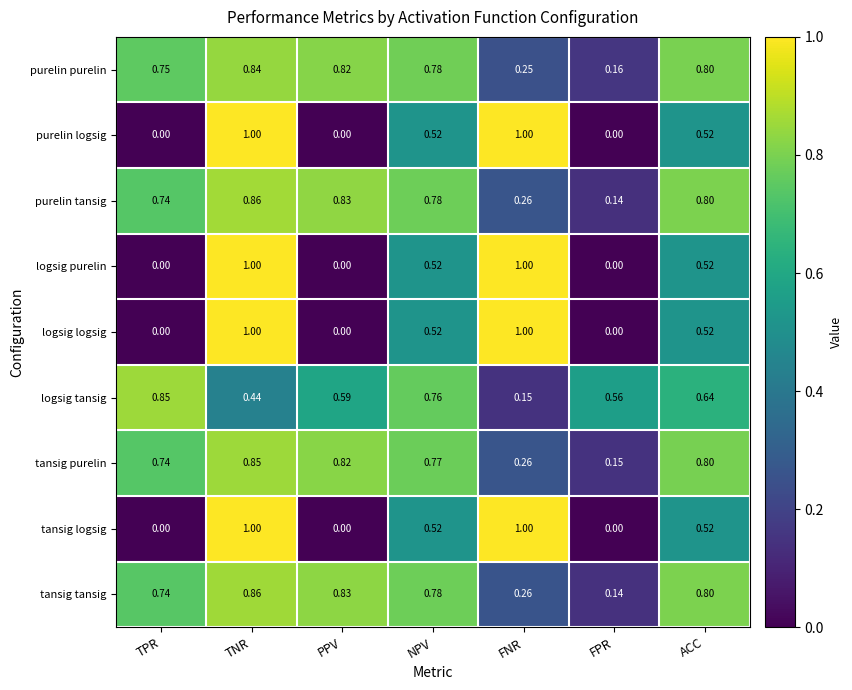

Which category has the highest value in the purelin tansig series?

TNR